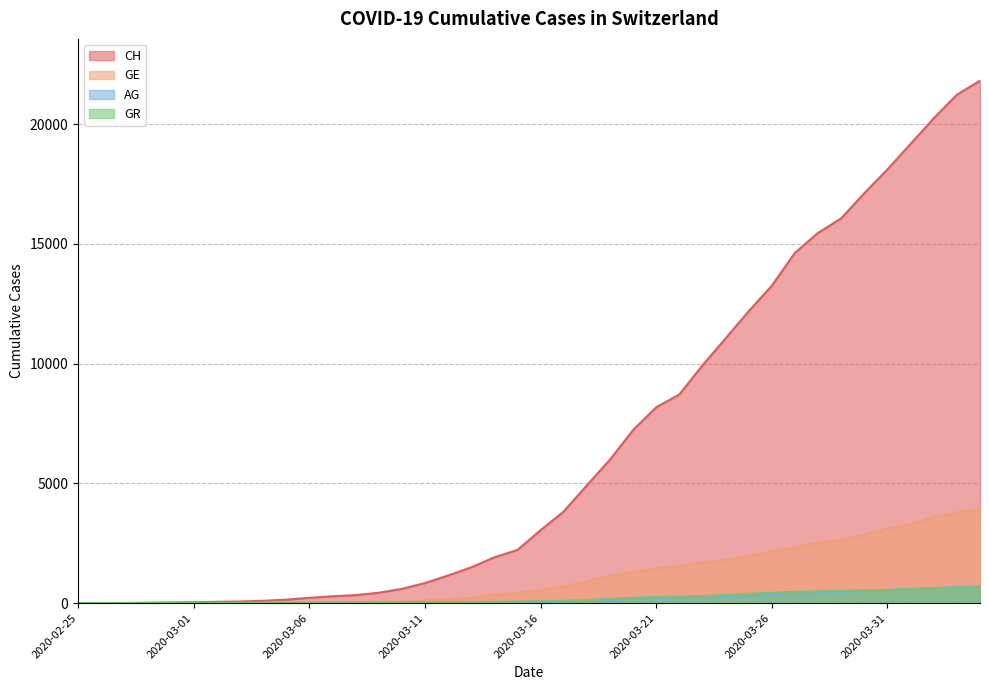

Does the chart have visible grid lines?

Yes